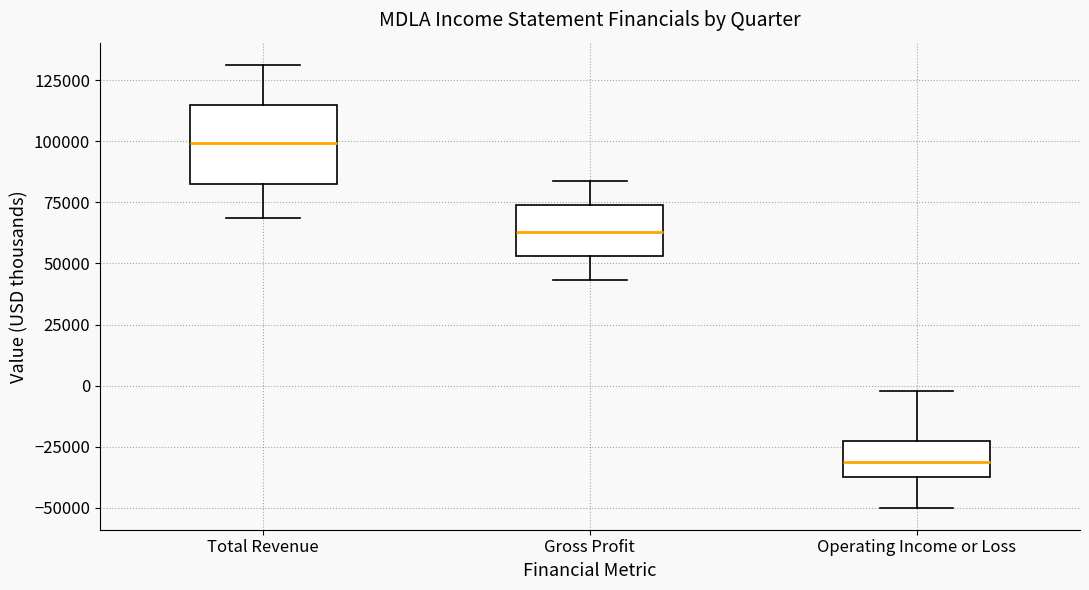

Which box is the tallest, from its lower edge to its upper edge?

Total Revenue